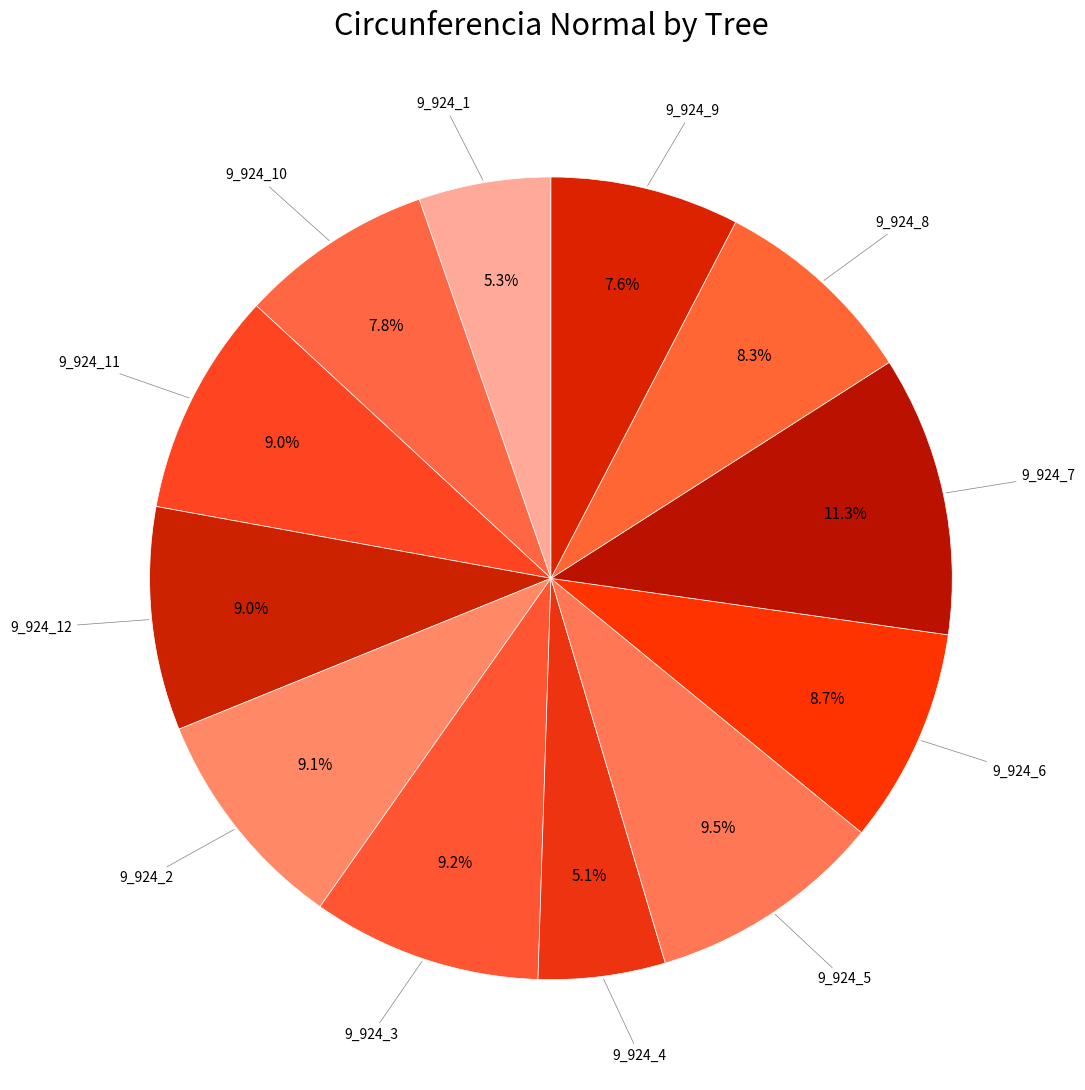

Which category has the biggest portion of the pie?

9_924_7